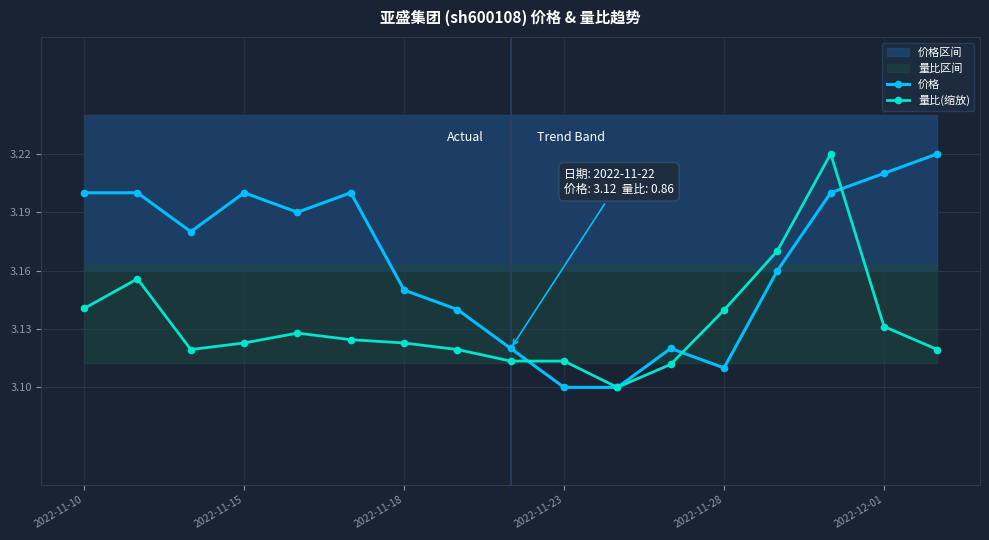

What is the difference between the maximum and minimum values in the 量比(缩放) series?

0.1